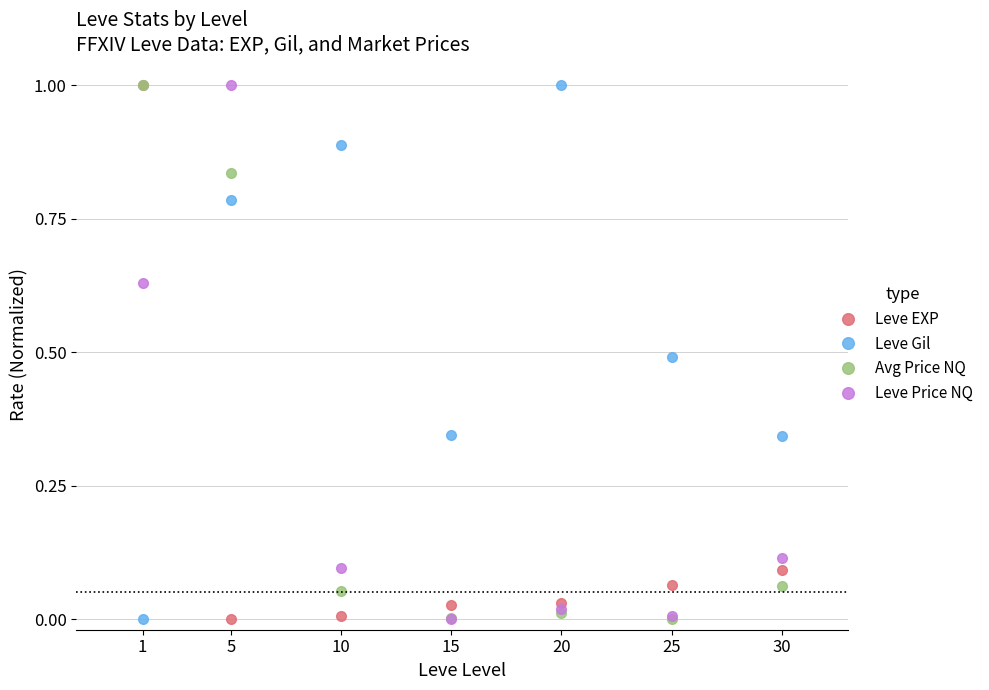

Which category has the highest value in the Leve Gil series?

20